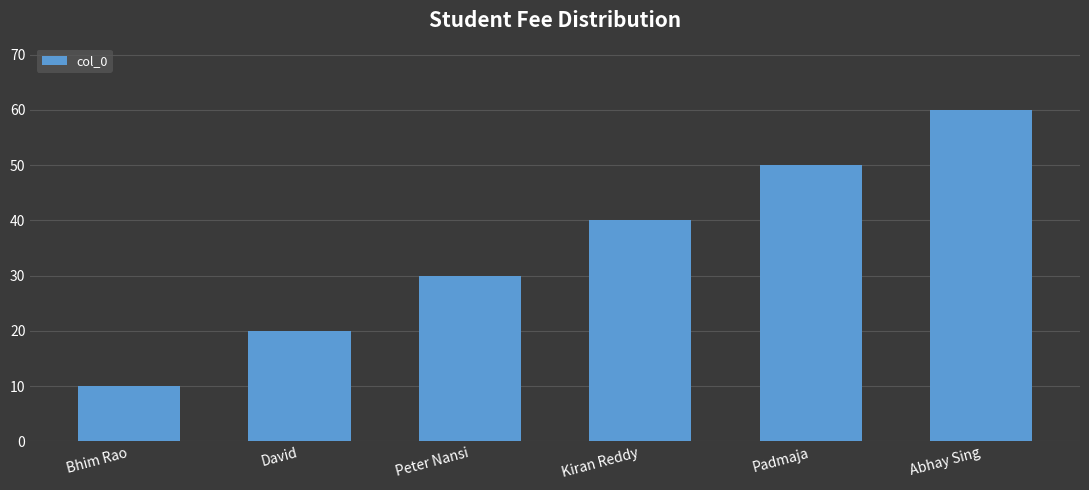

What is the sum of all values?

210